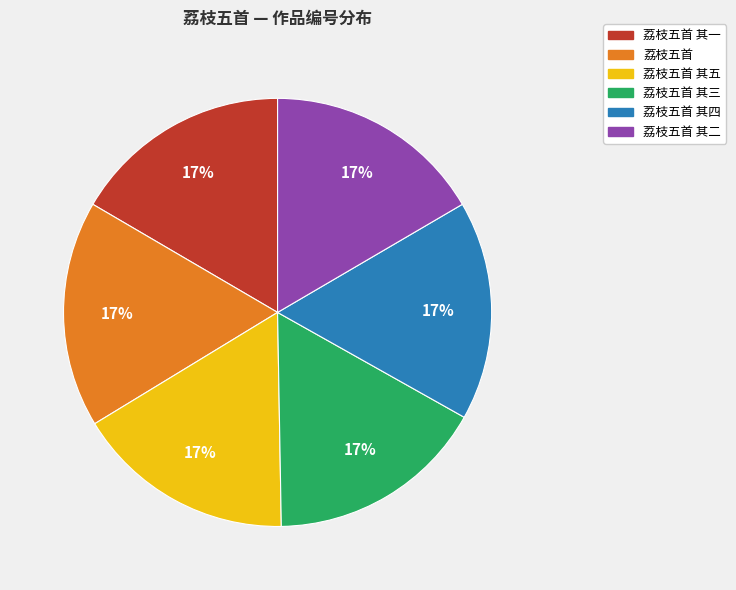

Is there a majority slice in this chart?

No